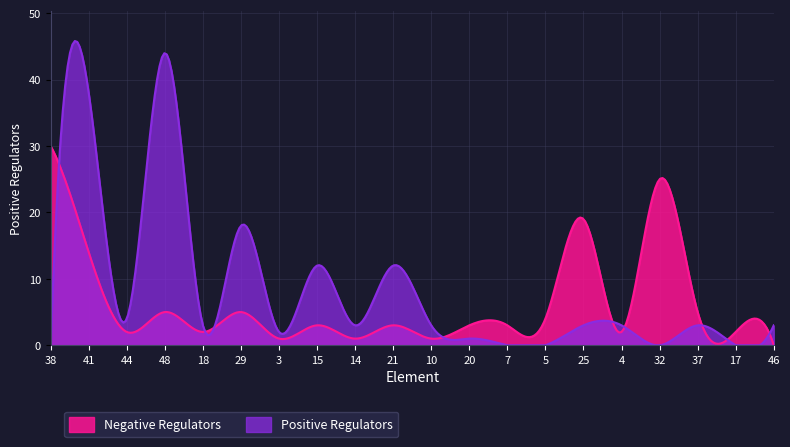

Does the chart have visible grid lines?

Yes